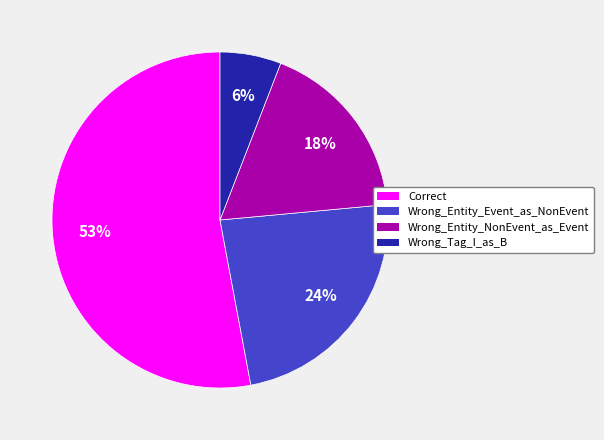

Combined, do Wrong_Entity_NonEvent_as_Event and Correct account for over 50%?

Yes